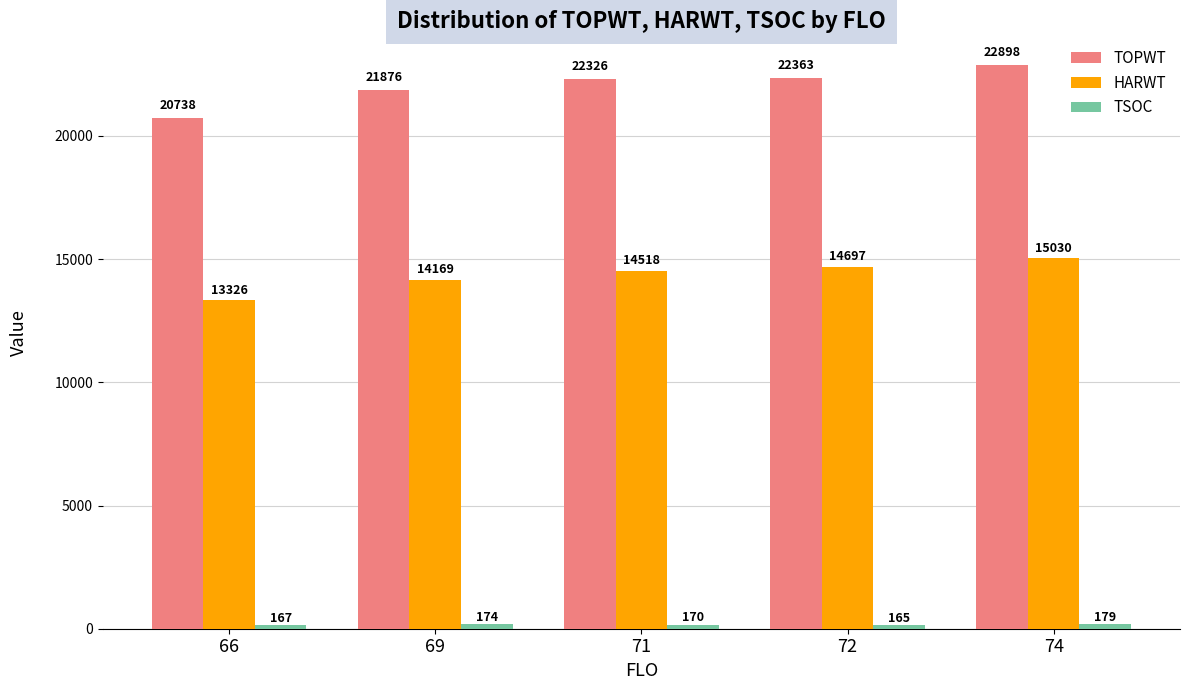

How many categories are shown in the chart?

5